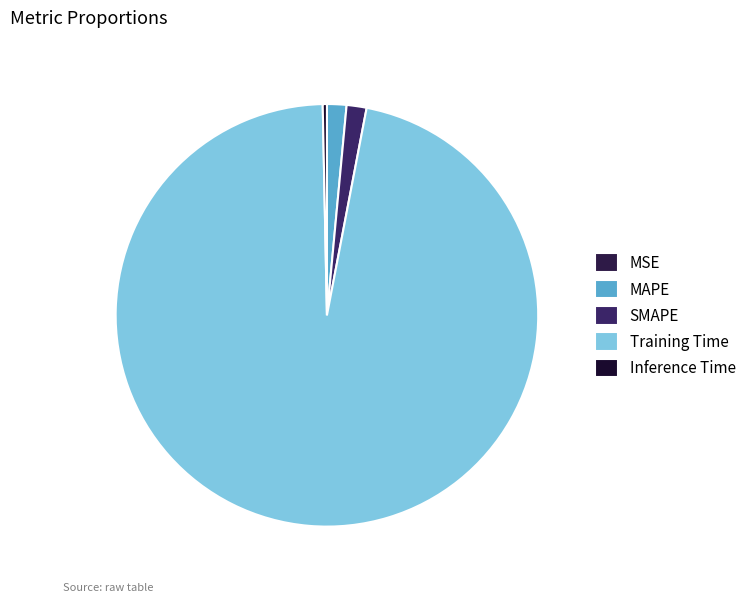

Which slice is the largest?

Training Time